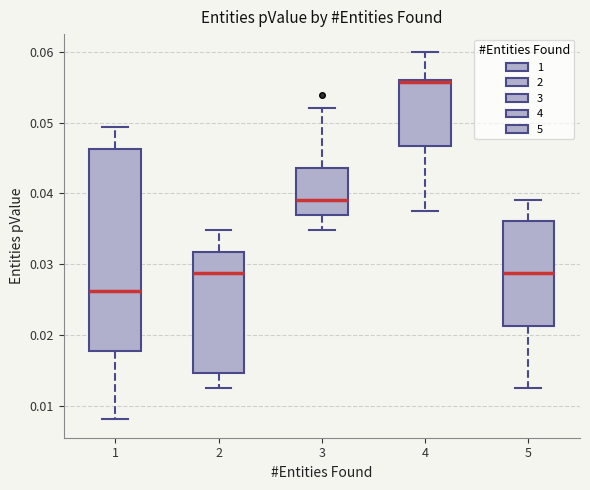

Reading left to right, read every box against the y-axis: the position of its median line, the range the box covers, and the ends of its whiskers. The values are not printed on the chart, so give them approximately, as read against the axis.

1: median 0.026, box 0.018 to 0.046, whiskers 0.008 to 0.049
2: median 0.029, box 0.015 to 0.032, whiskers 0.013 to 0.035
3: median 0.039, box 0.037 to 0.044, whiskers 0.035 to 0.052
4: median 0.056, box 0.047 to 0.056, whiskers 0.038 to 0.060
5: median 0.029, box 0.021 to 0.036, whiskers 0.013 to 0.039